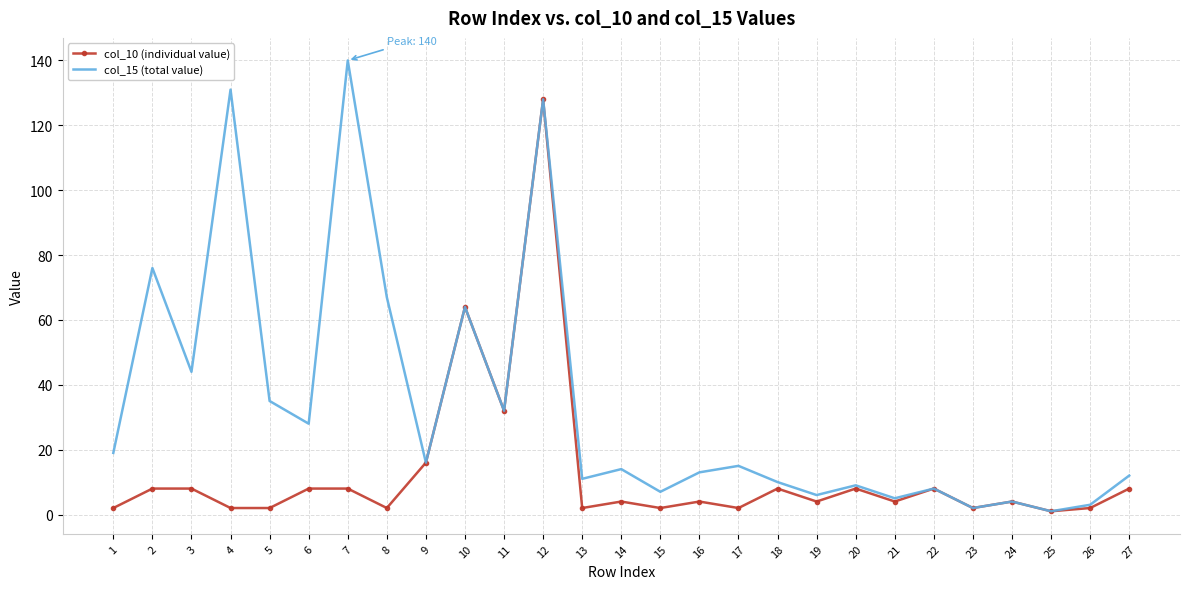

What is the difference between the second highest and minimum values in the col_15 (total value) series?

130